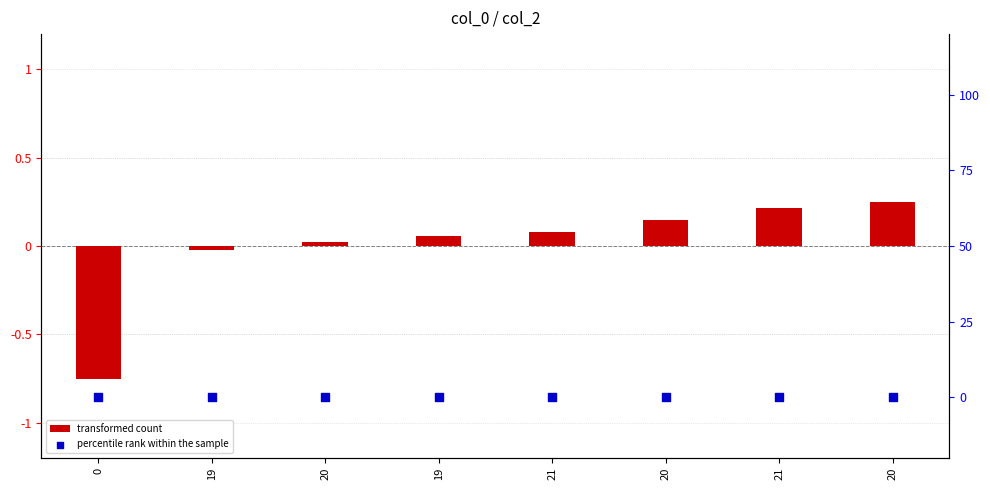

At which category is the sum across all series the highest?

20